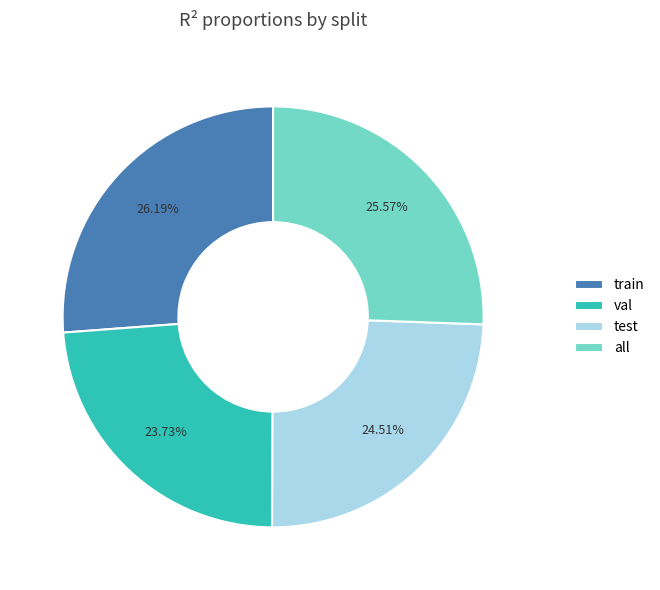

What percentage is the all slice, to the nearest percent?

26%